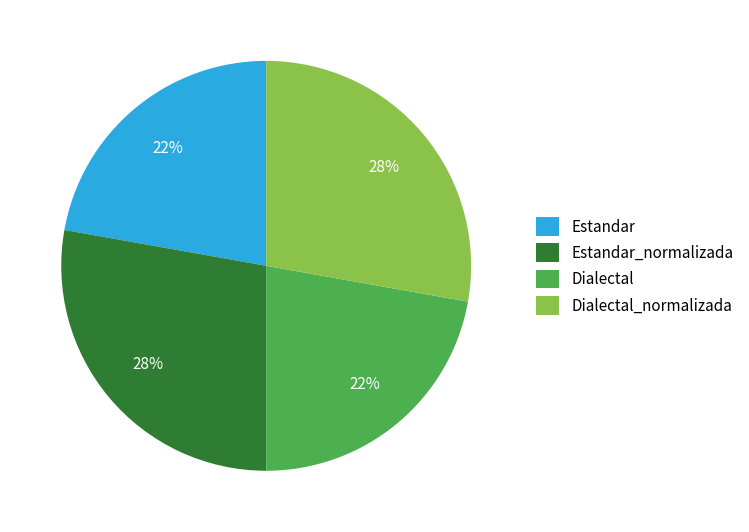

Is the sum of Estandar and Dialectal greater than half?

No